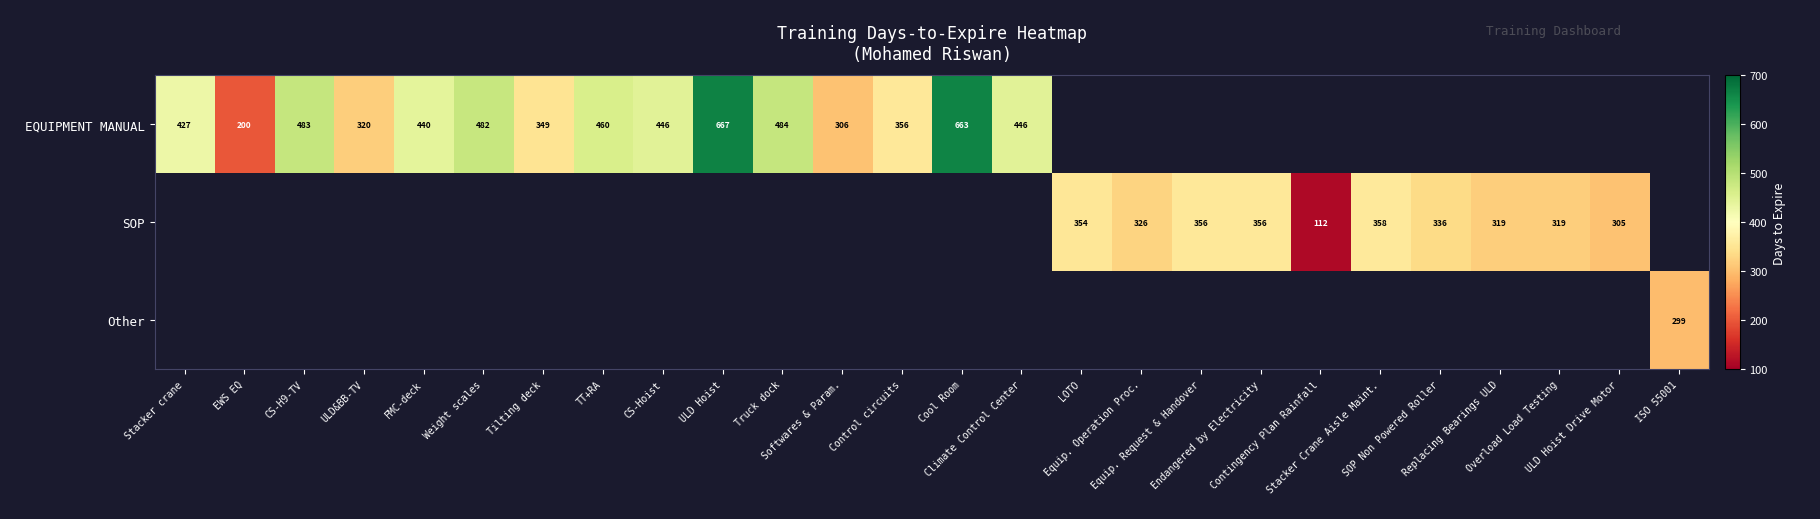

How many values in the EQUIPMENT MANUAL series are below 663?

13